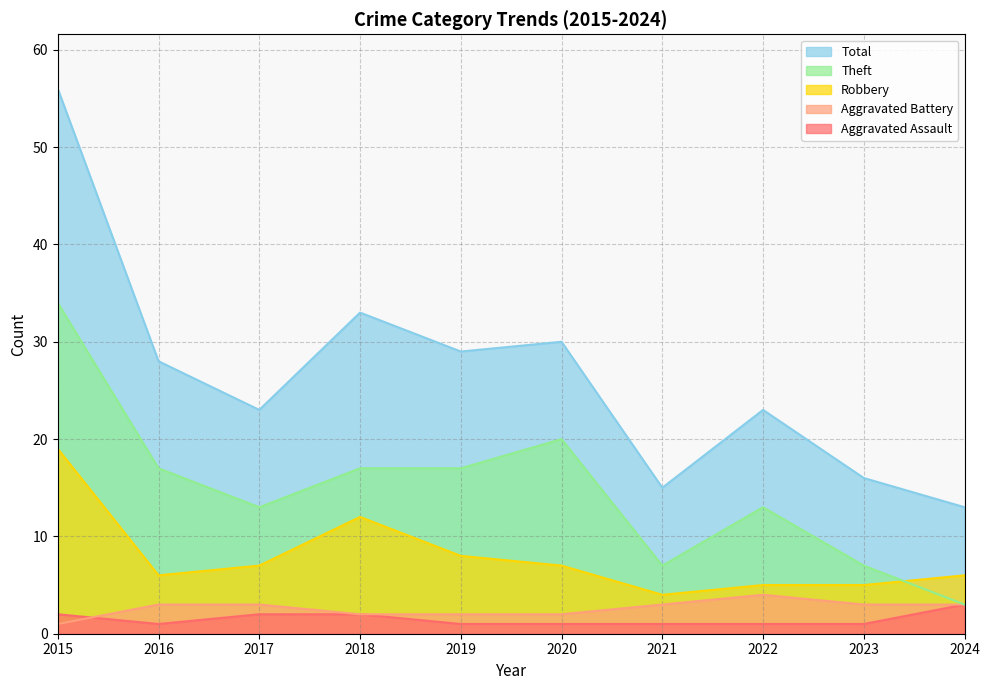

Where is Robbery nearest to the value 11?

2018